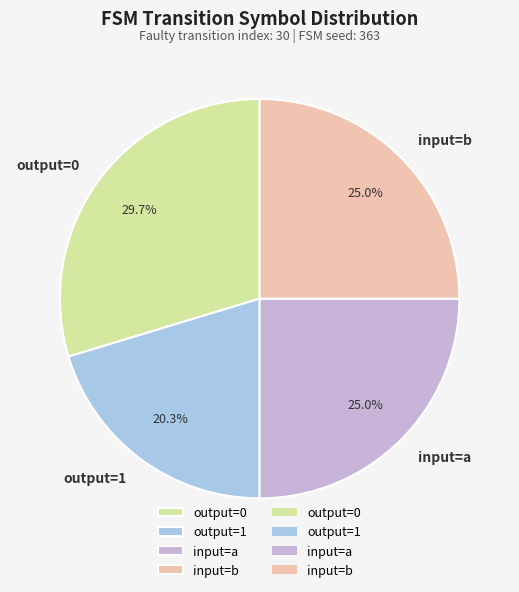

How many segments does this pie chart have?

4